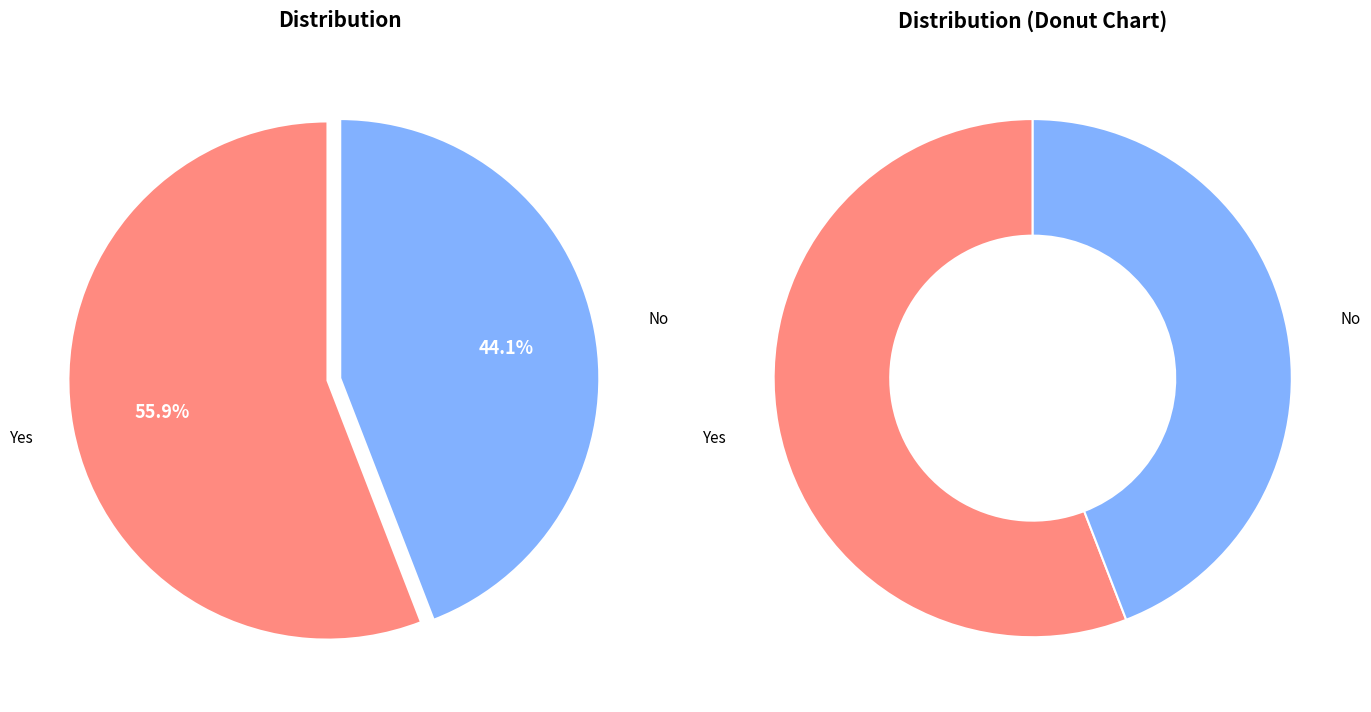

What portion of the pie excludes No?

55.9%